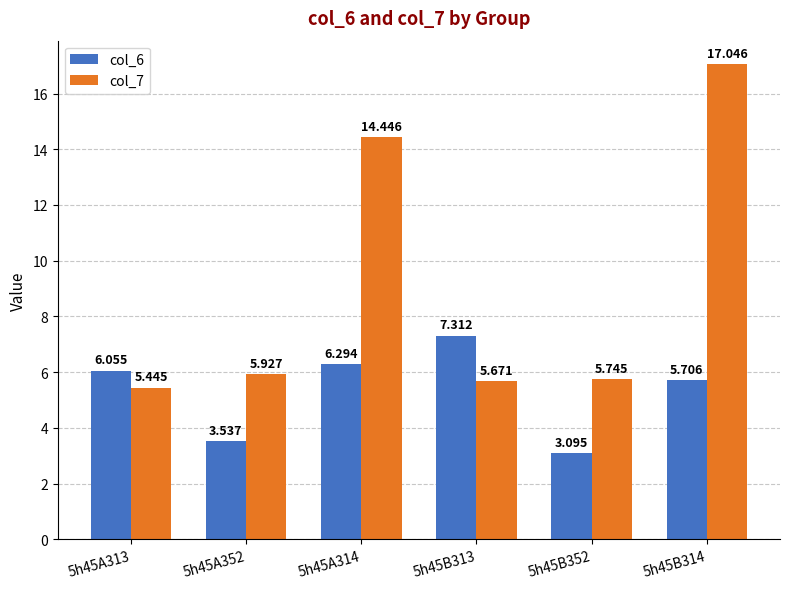

At how many categories does at least one series exceed 9?

2